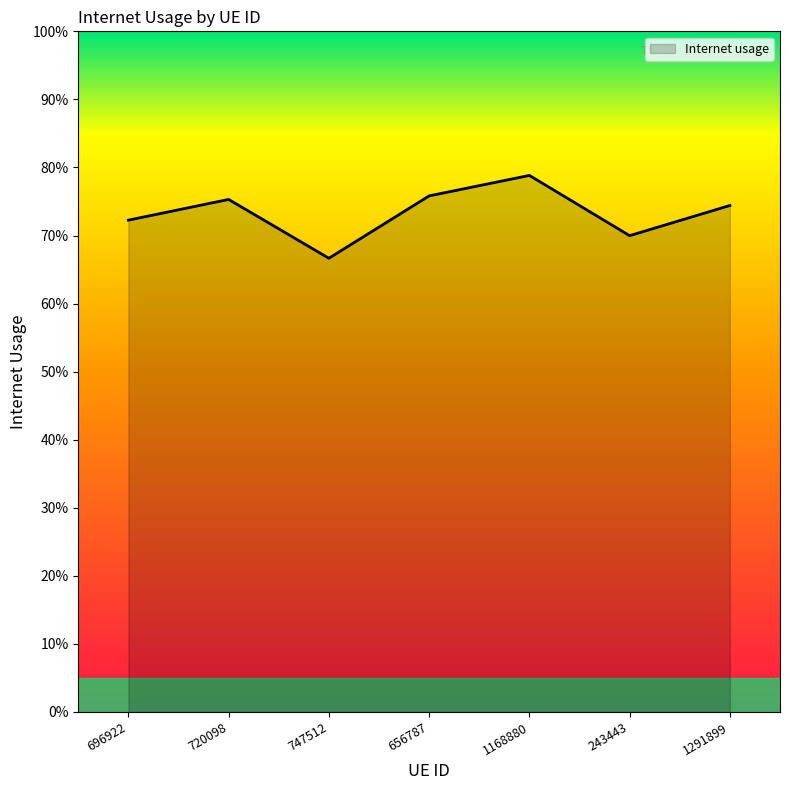

Rank the categories by value from highest to lowest.

1168880, 656787, 720098, 1291899, 696922, 243443, 747512